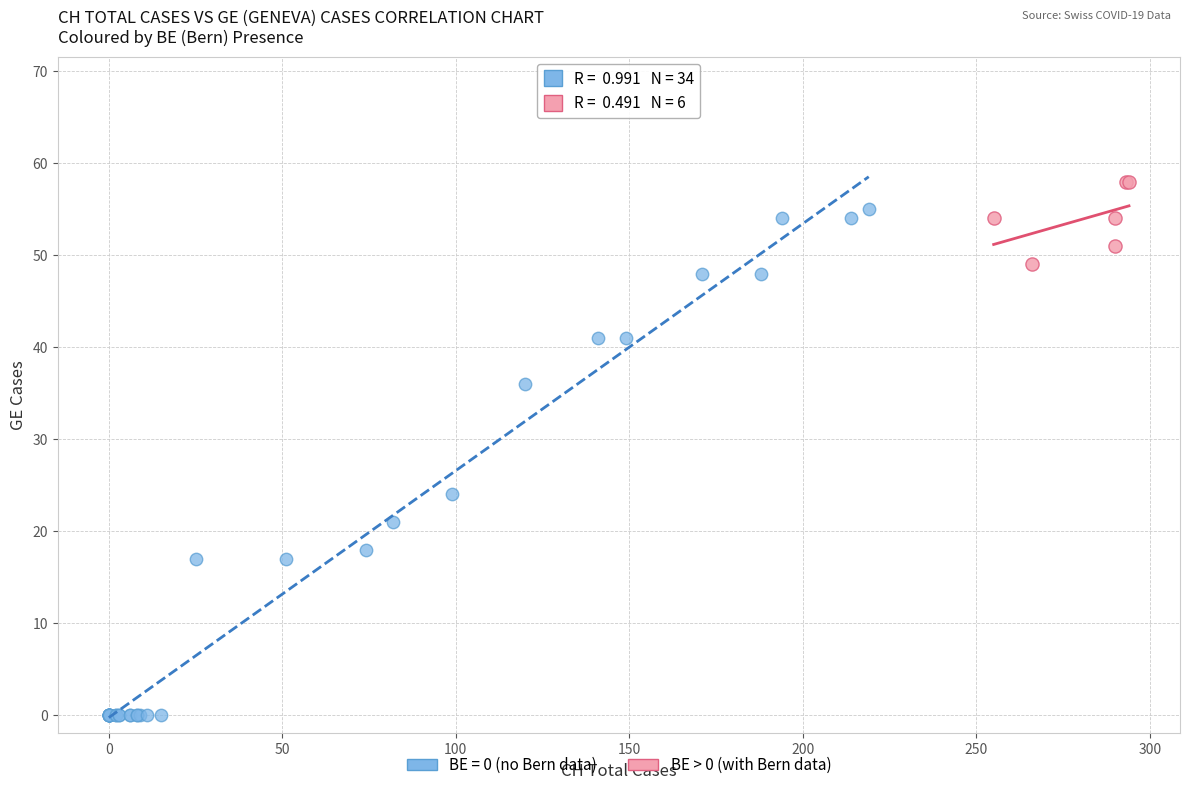

Which series contains the highest Y value?

BE > 0 (with Bern data)